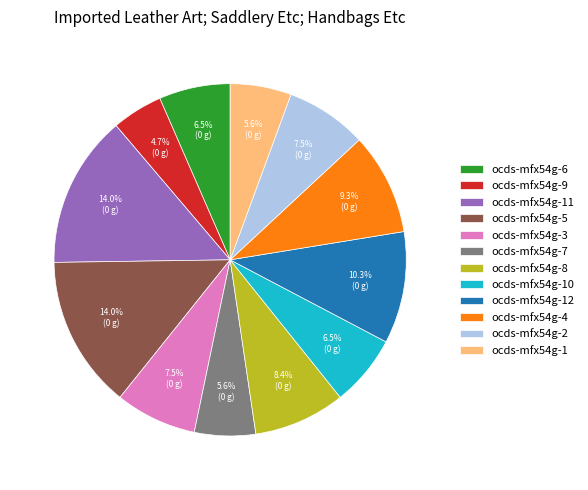

To the nearest percent, what is the difference between the largest and smallest slice percentages?

9%